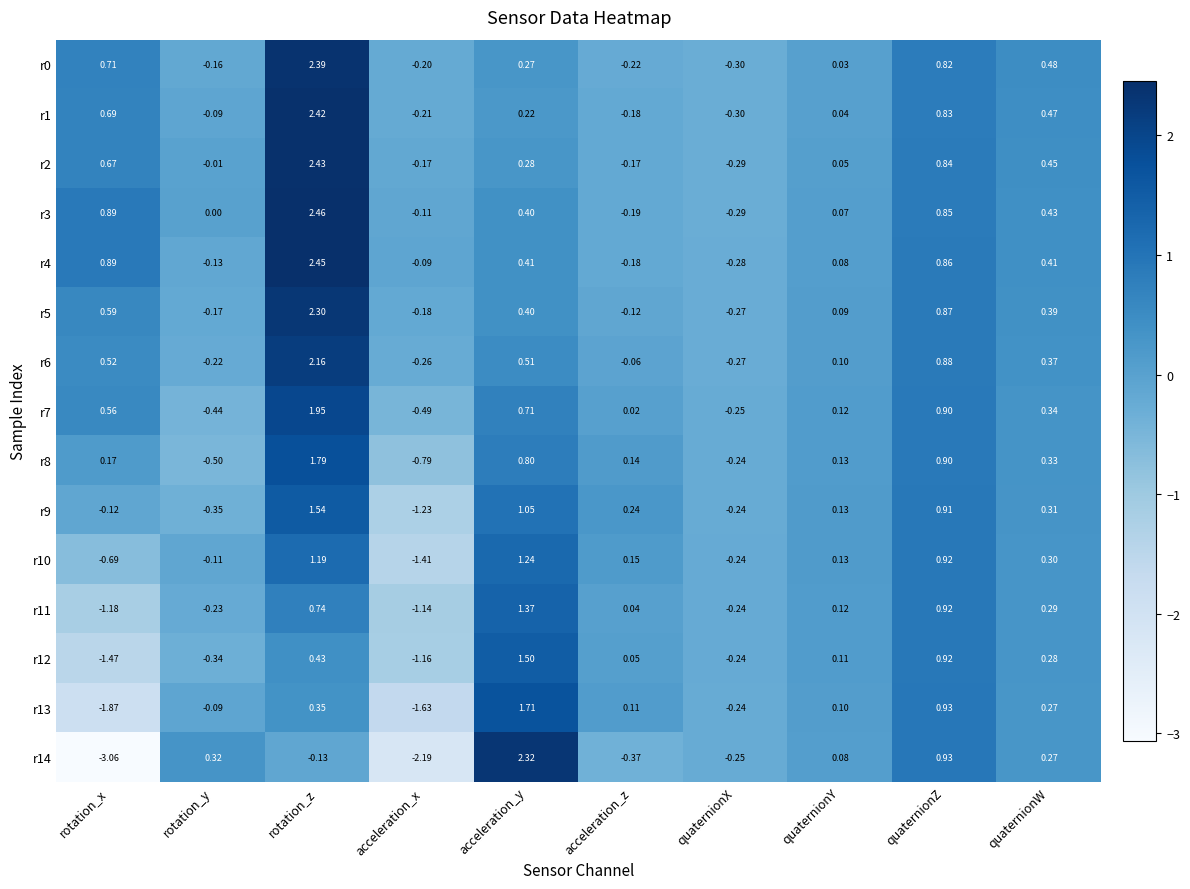

Which category has the lowest value across all series?

rotation_x